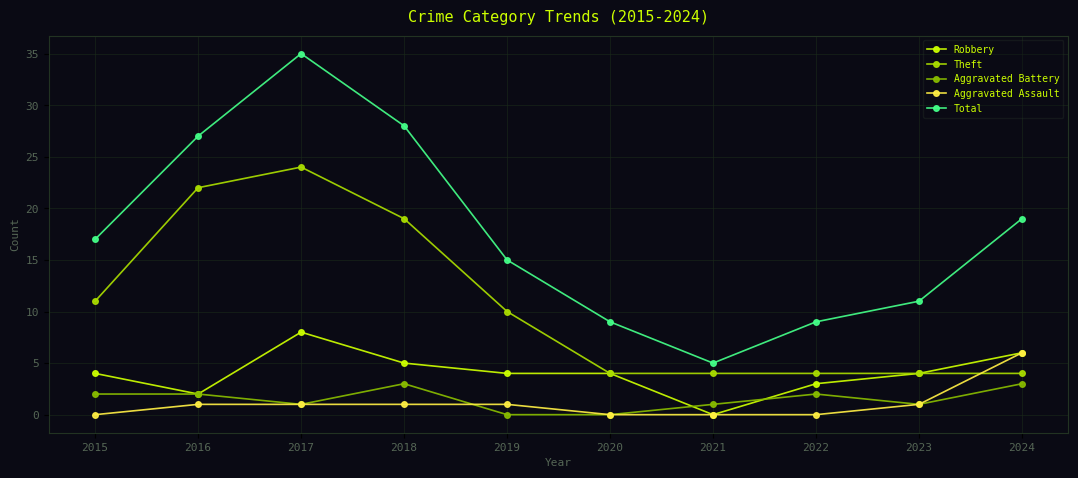

Where do Theft and Aggravated Assault first cross each other?

2023 and 2024